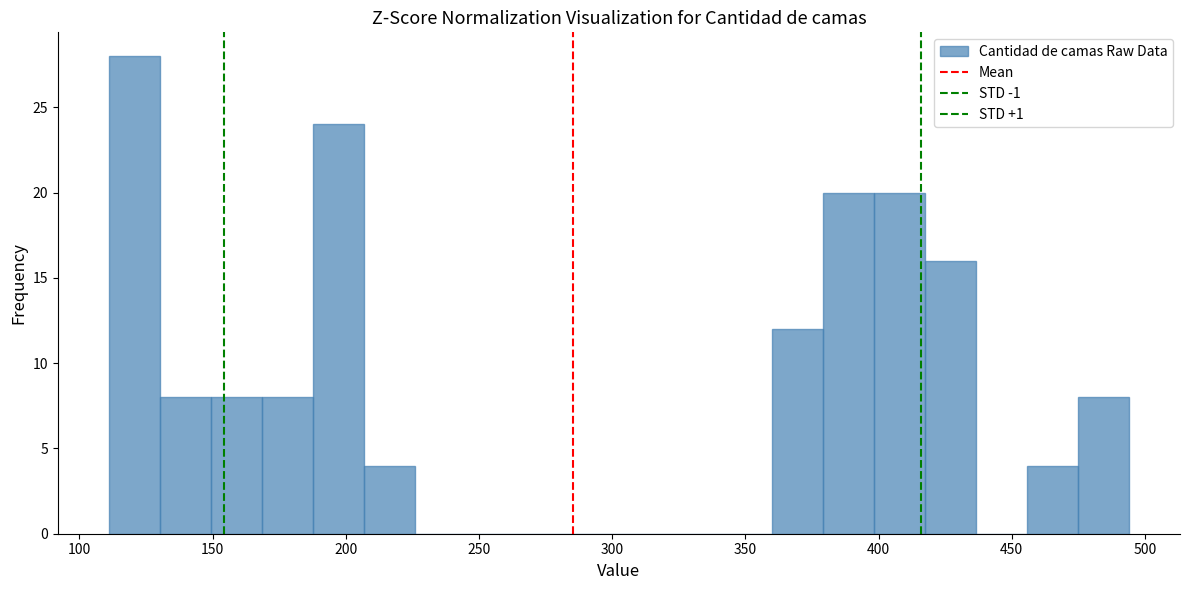

Around what value on the x-axis is the tallest bar? Give the approximate position of its centre, as read against the axis.

120